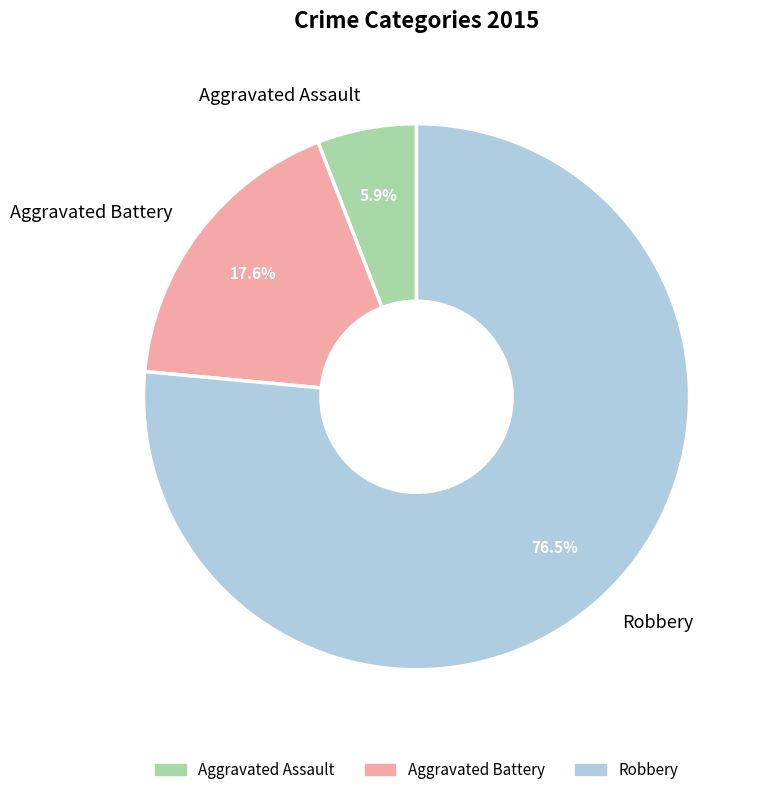

To the nearest percent, what is the average slice percentage?

33%